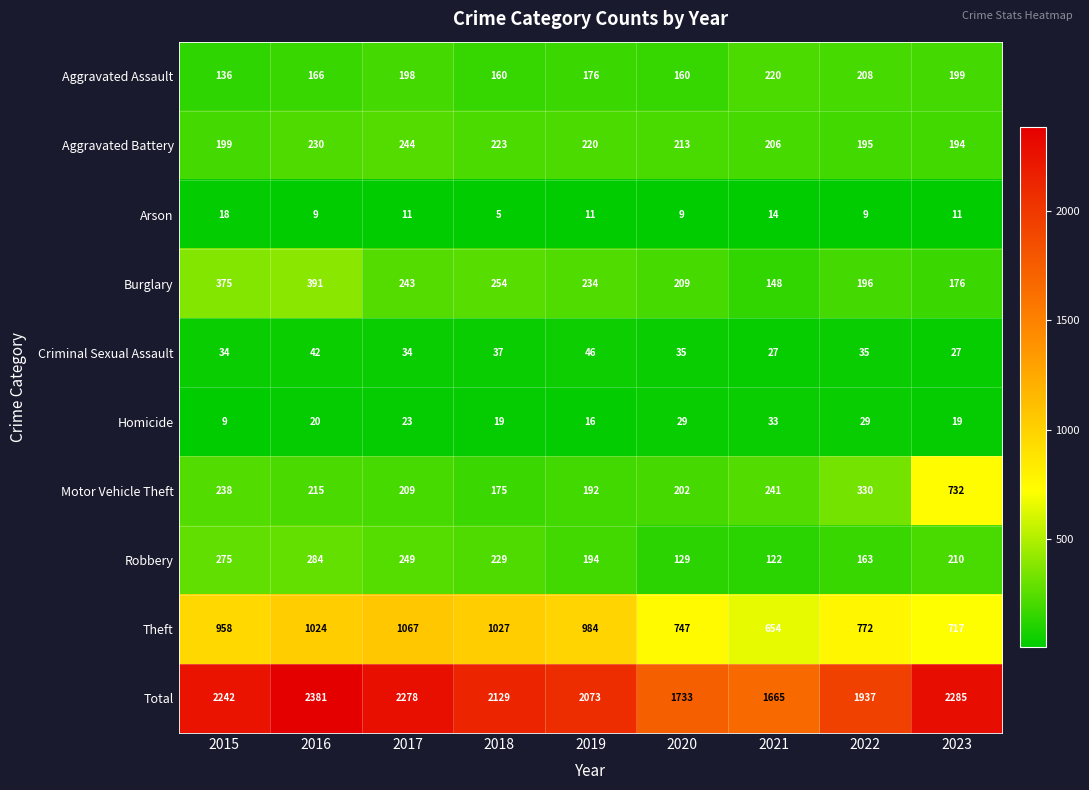

Which series has the largest total across all categories?

Total